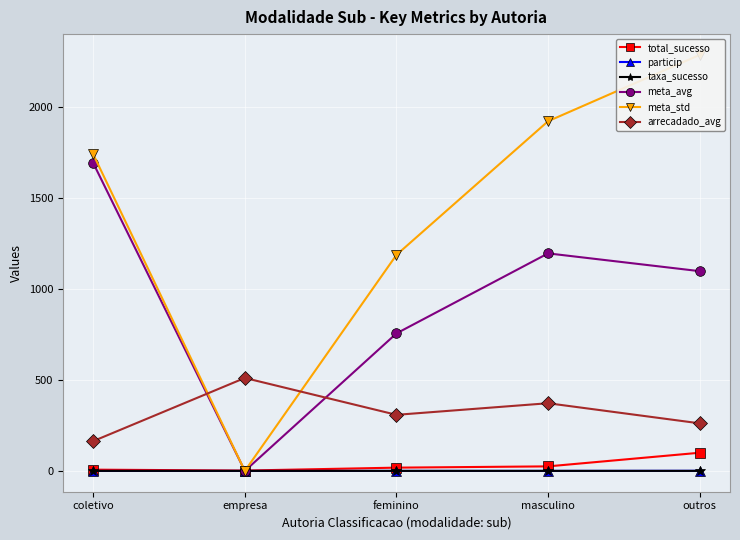

List the series in order of their peak value, lowest first.

taxa_sucesso, particip, total_sucesso, arrecadado_avg, meta_avg, meta_std